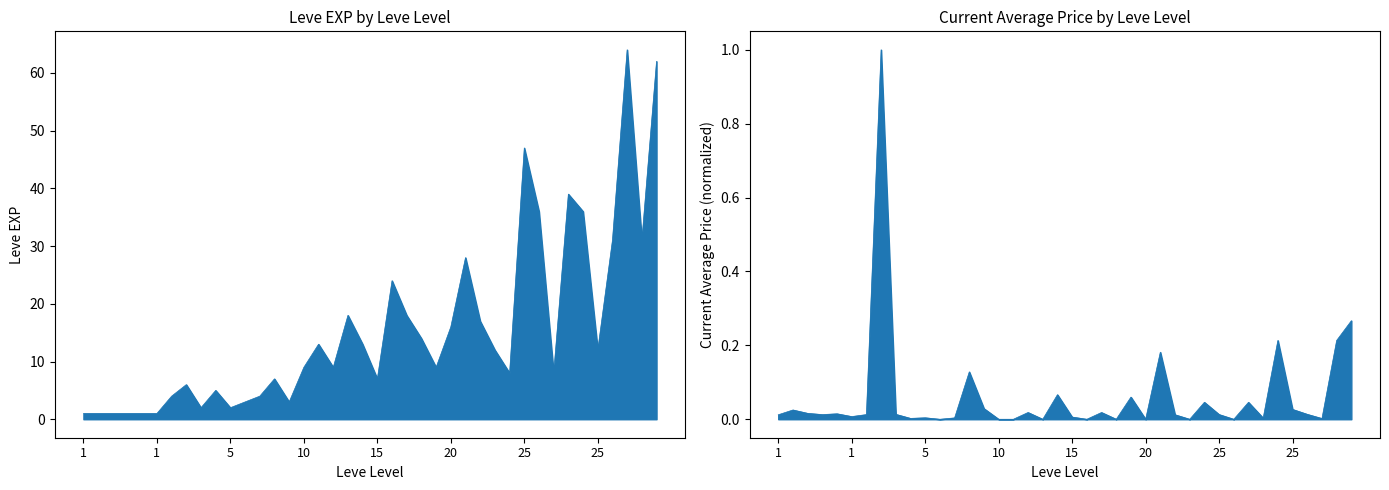

How many interior local peaks does the currentAveragePrice series have?

13